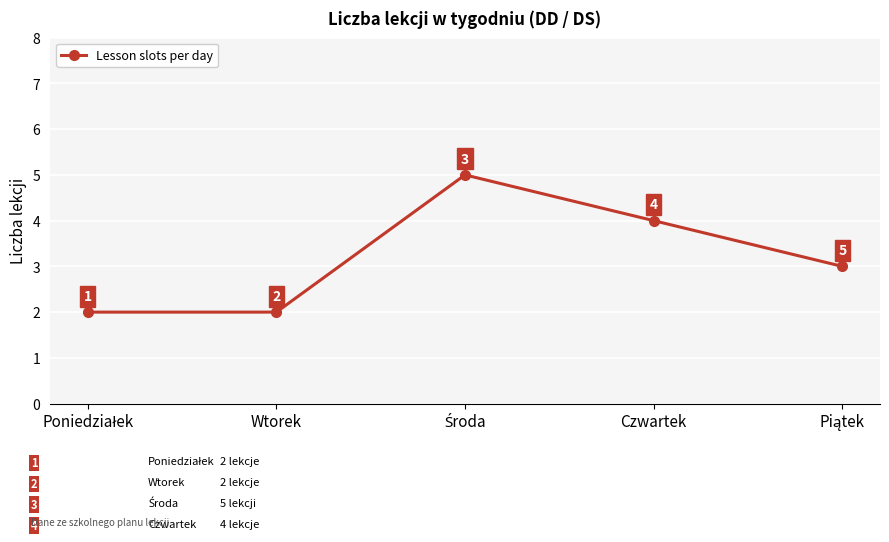

How many values are between 2 and 4?

4